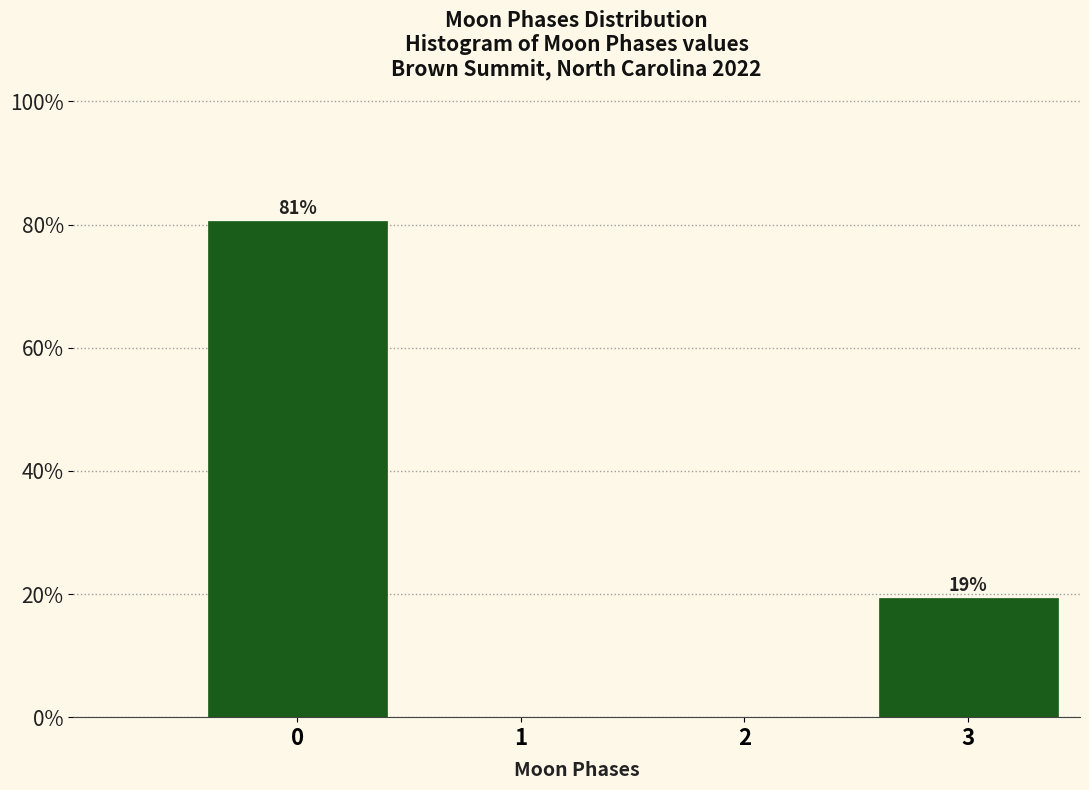

Between 3 and 1, which is larger?

3